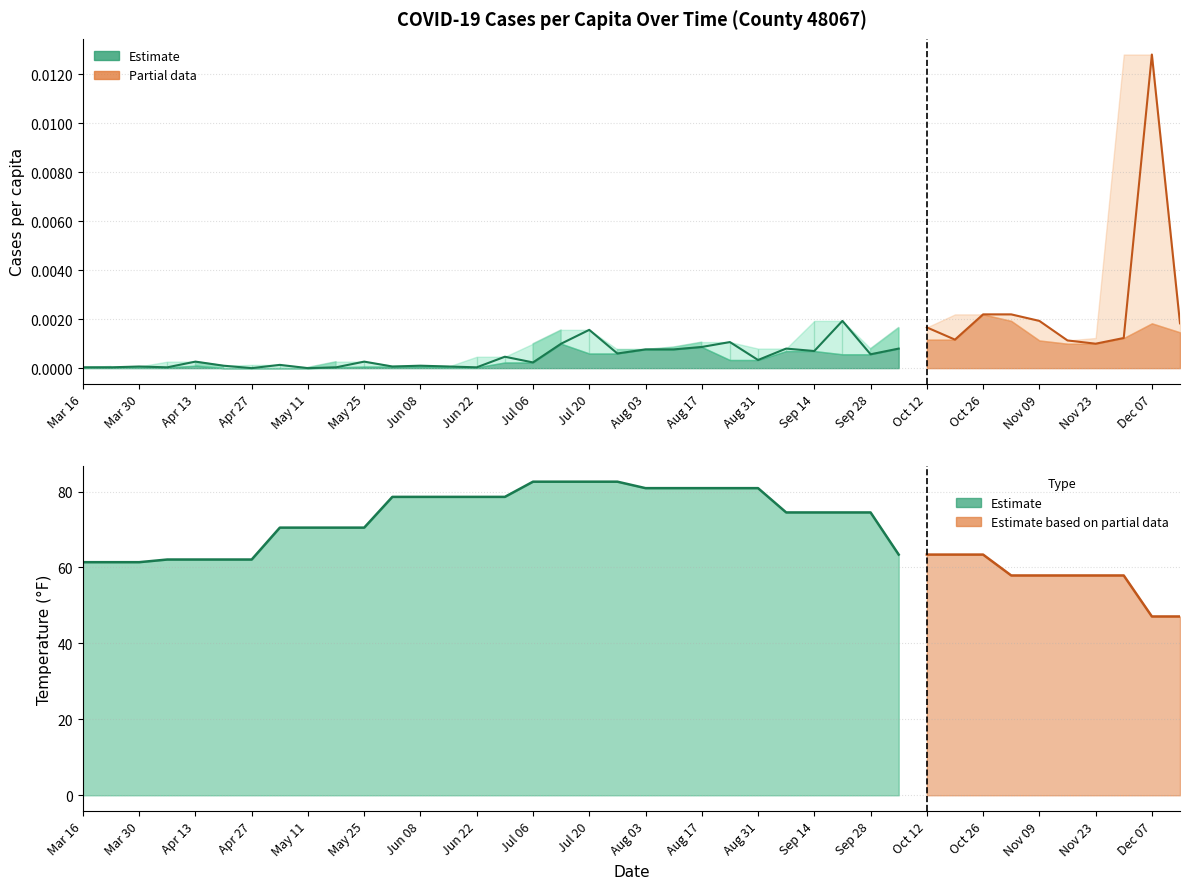

What is the label of the 12th point from the left?

2020-06-01